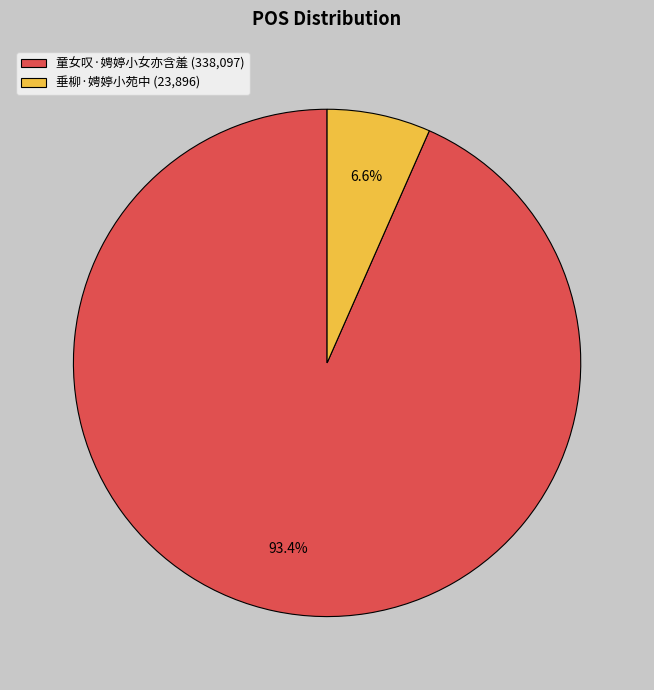

Which category has the biggest portion of the pie?

童女叹·娉婷小女亦含羞